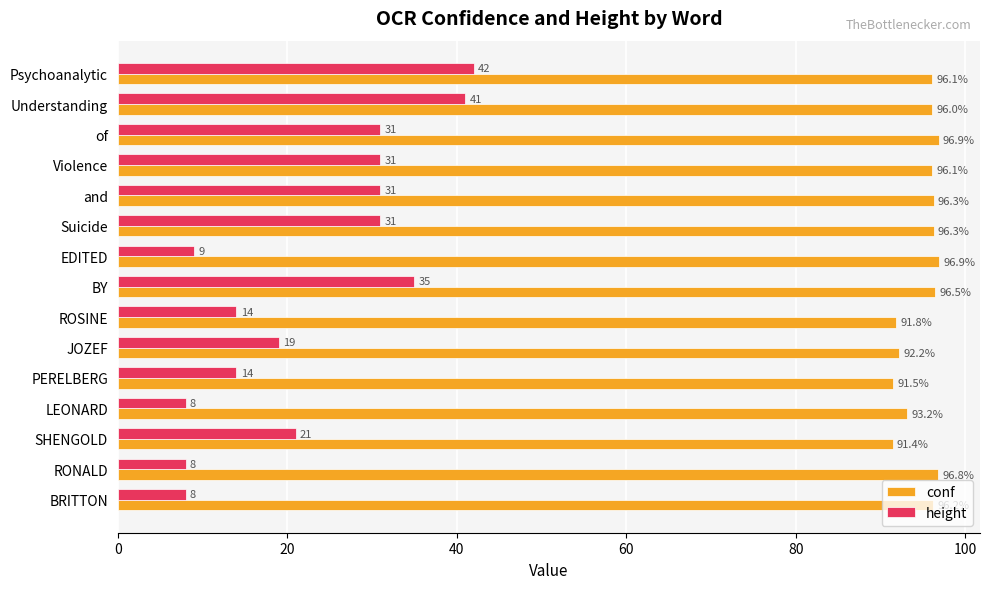

Which series has the largest total across all categories?

conf